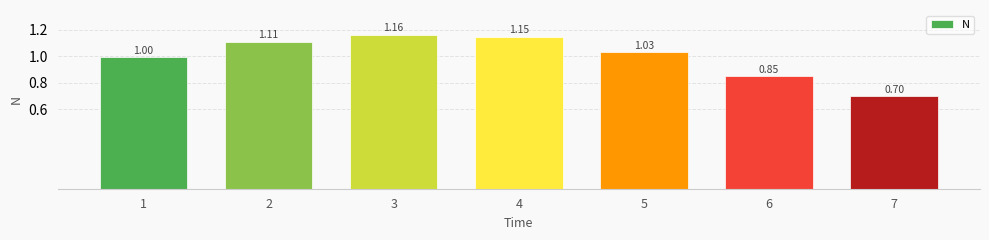

Which has a higher value, 4 or 2?

4